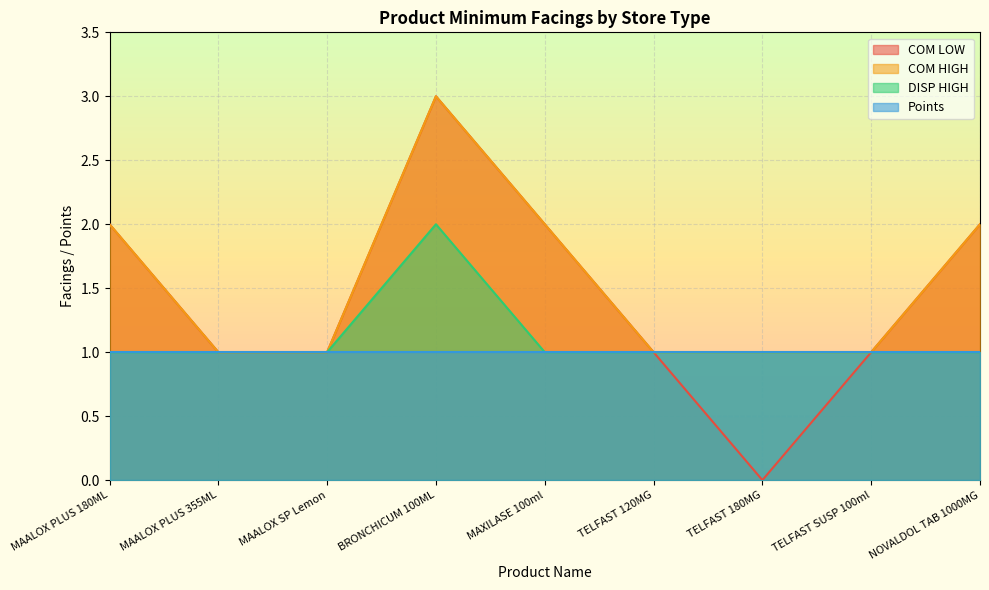

Rank the series by their average value, from highest to lowest.

COM HIGH, COM LOW, DISP HIGH, Points